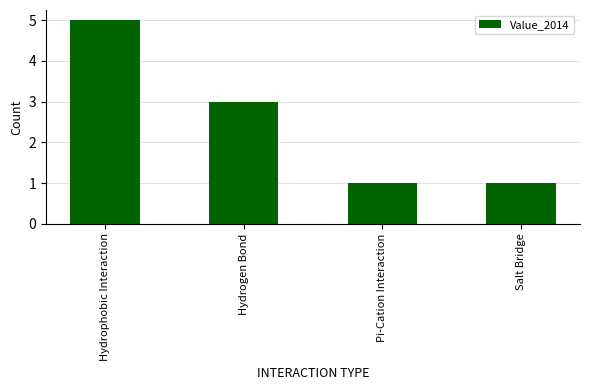

Reading right to left, what are all the values shown in this chart?

Salt Bridge=1	Pi-Cation Interaction=1	Hydrogen Bond=3	Hydrophobic Interaction=5